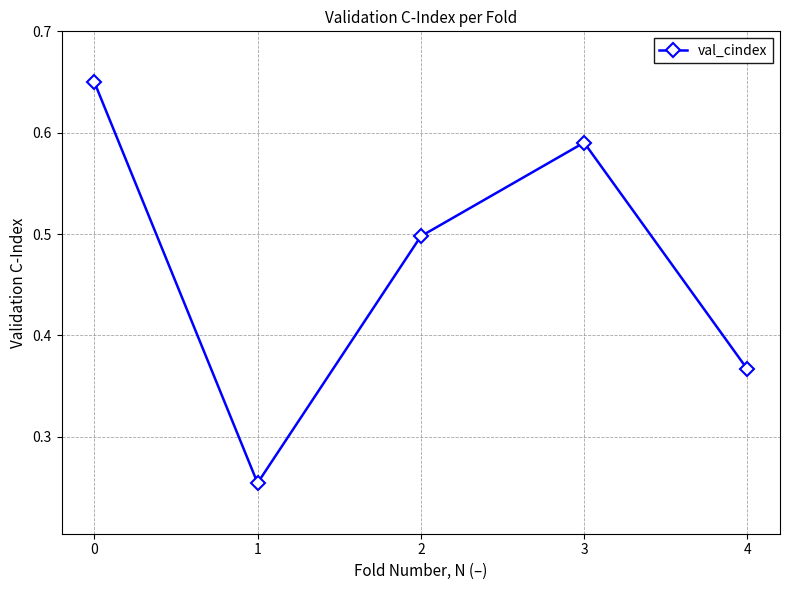

True or false: there are more than 2 points higher than both neighbors.

False